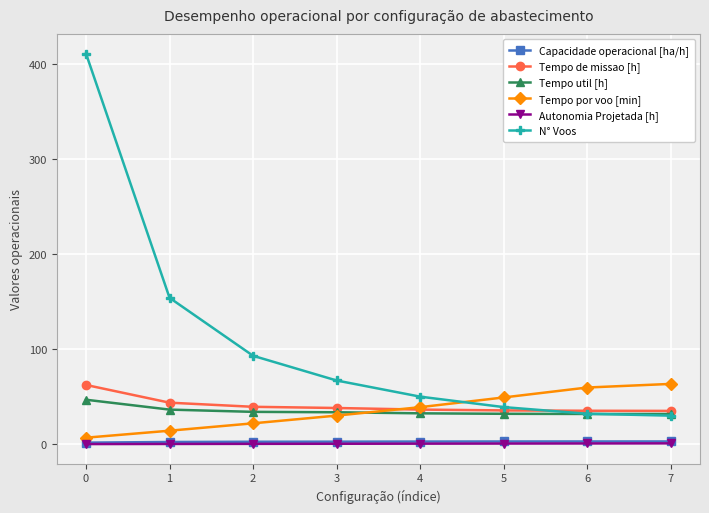

The N° Voos series shows 39.0 at 5. True or false?

True